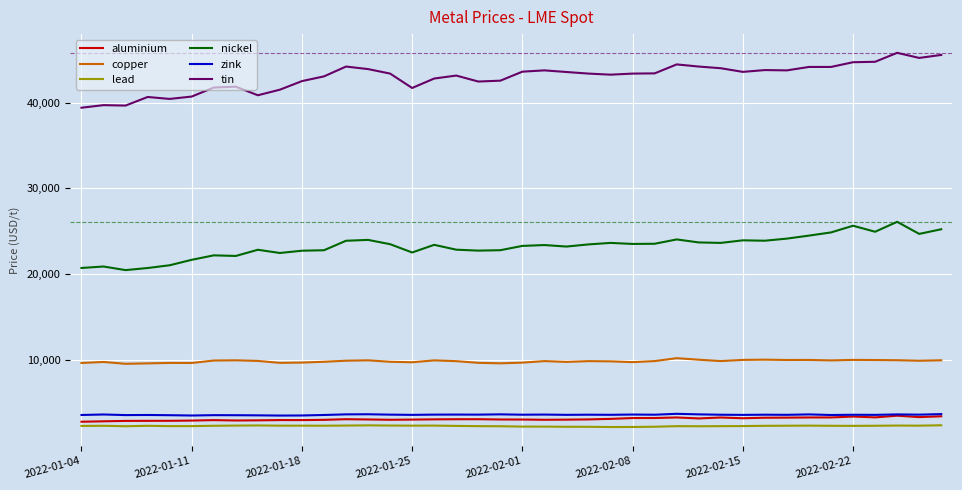

True or false: copper has more than 0 points higher than both neighbors.

True